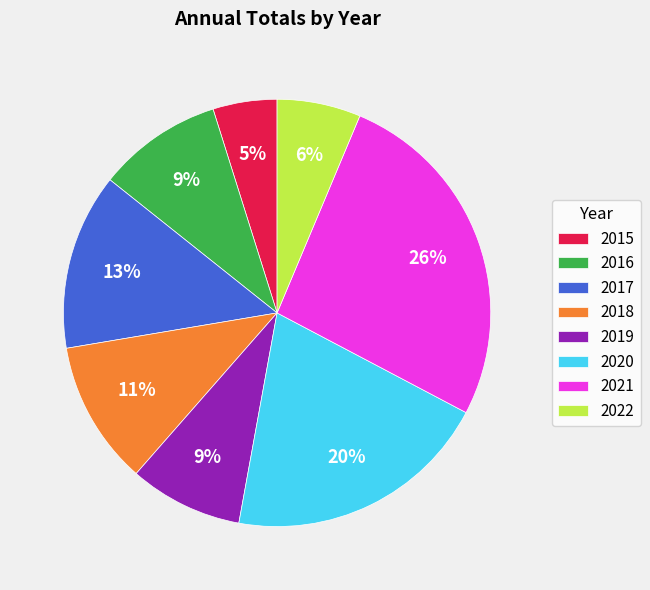

Is there a majority slice in this chart?

No